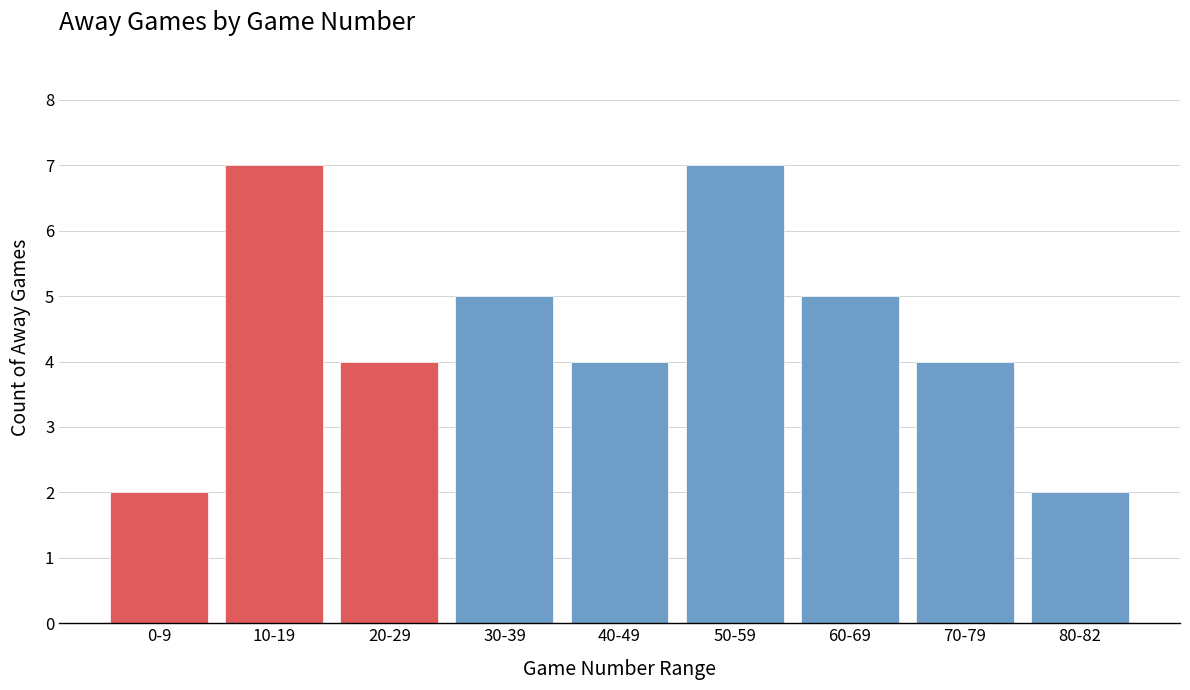

Reading left to right, extract all data points from this chart.

2	7	4	5	4	7	5	4	2